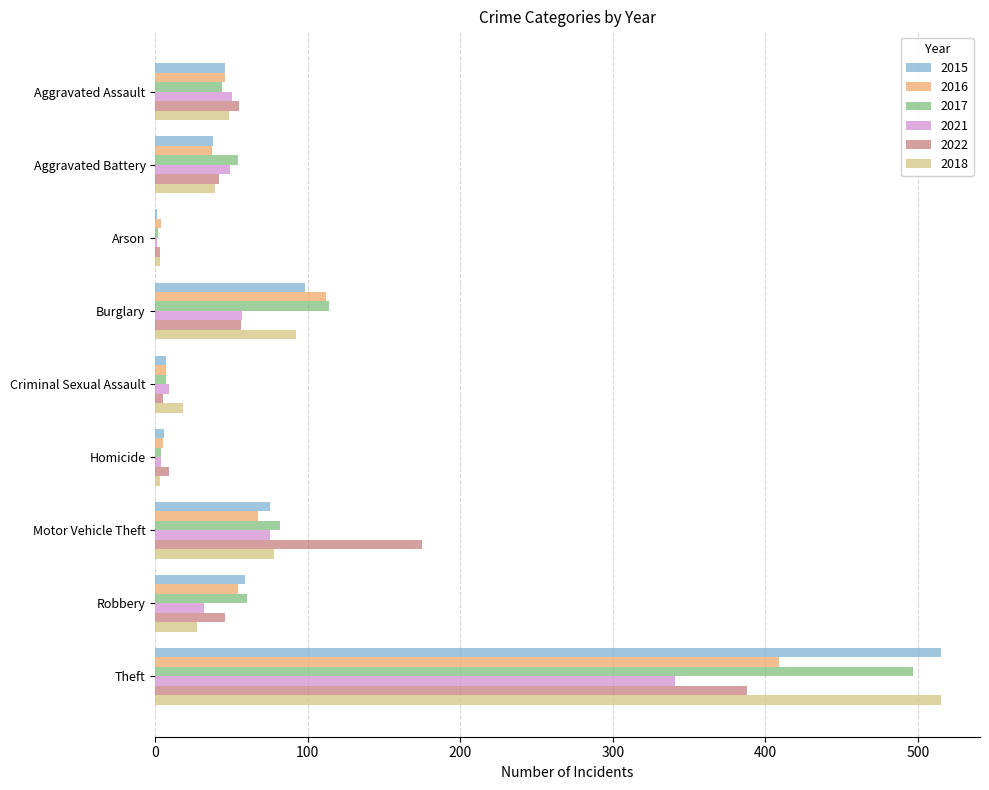

At which label is 2017 closest to 249?

Burglary